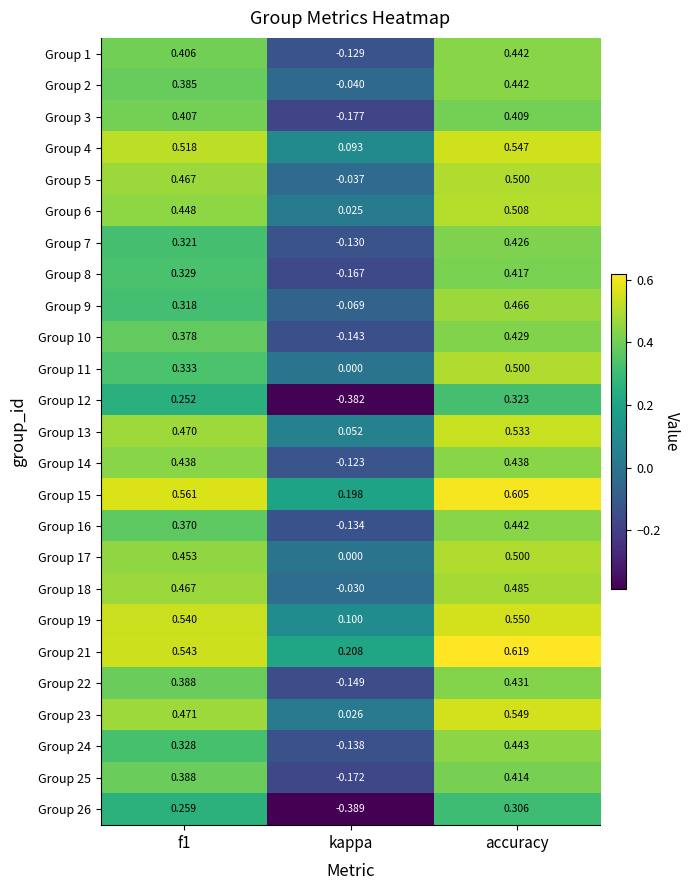

Which label corresponds to the smallest value in the chart?

kappa